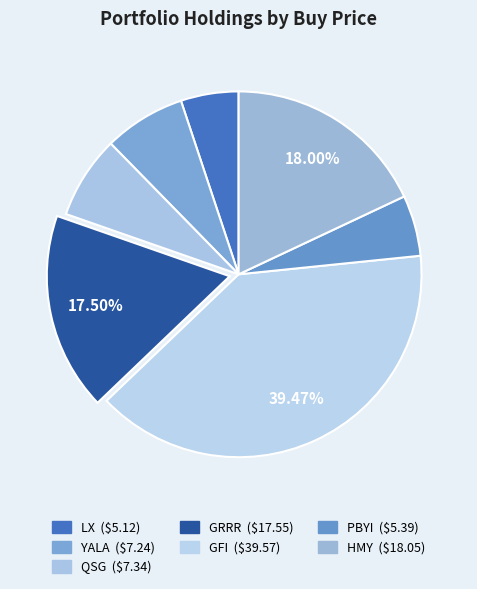

Approximately how many times larger is the value at HMY compared to YALA?

2.5